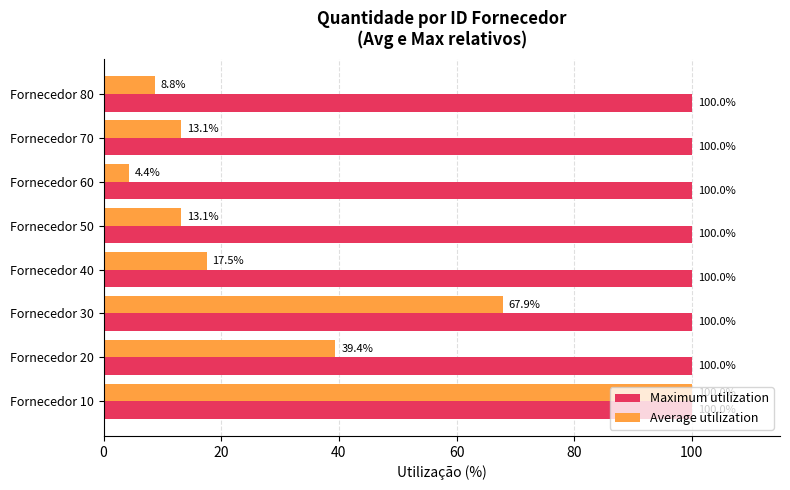

The Maximum utilization series shows 100.0 at Fornecedor 30. True or false?

True